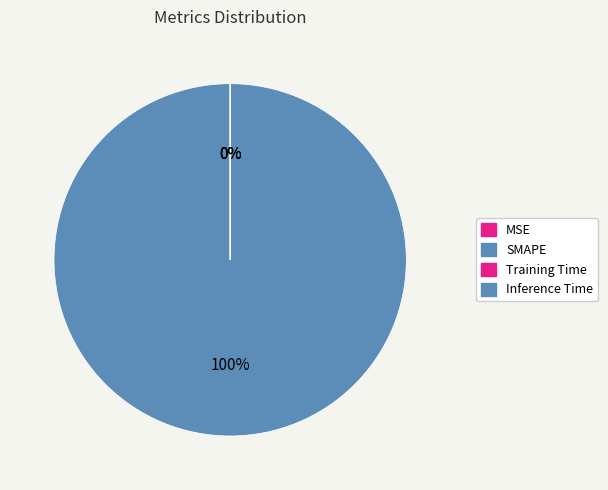

Which category accounts for the majority?

SMAPE